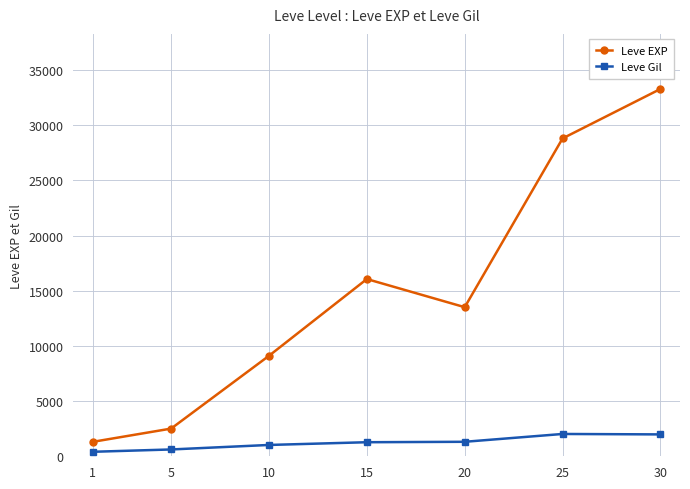

What is the value of the Leve EXP point at the 3rd from the left?

9108